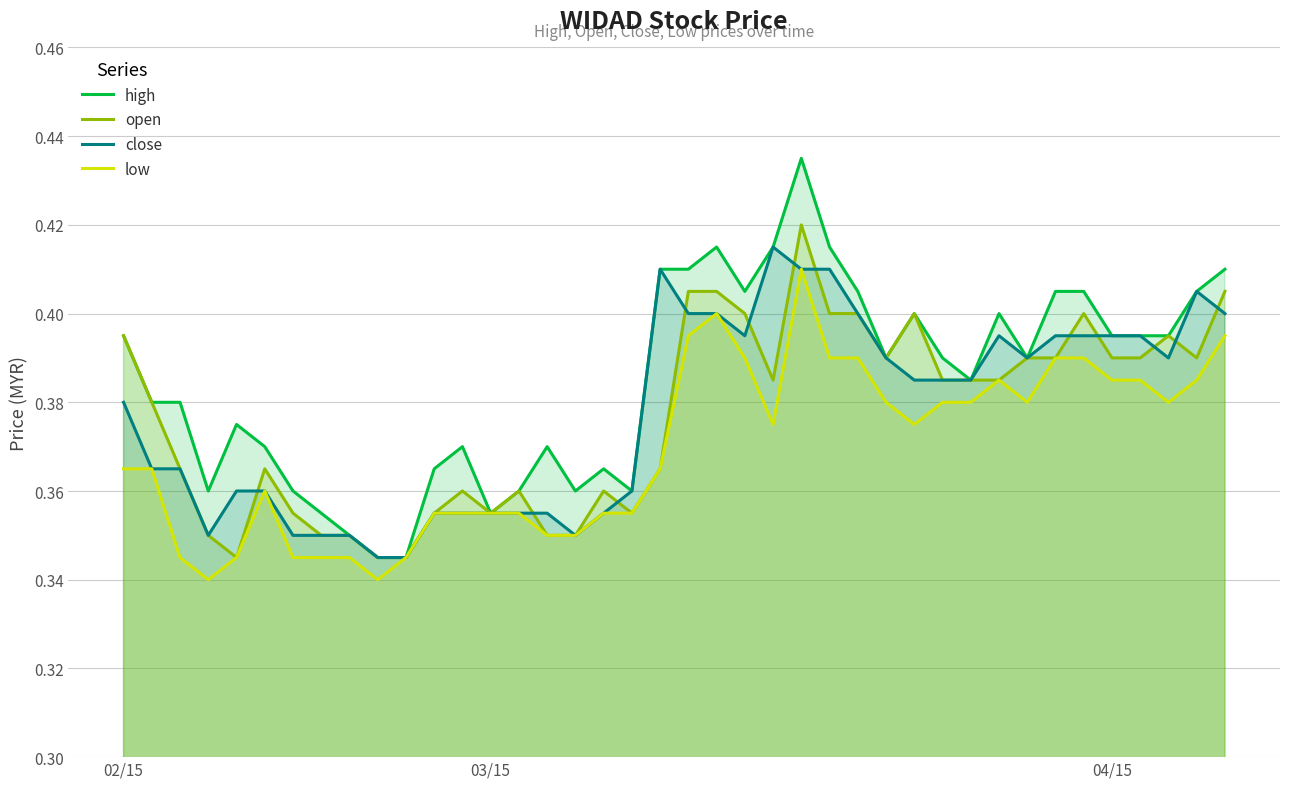

Rank the series at 13 from highest to lowest value.

high, open, close, low